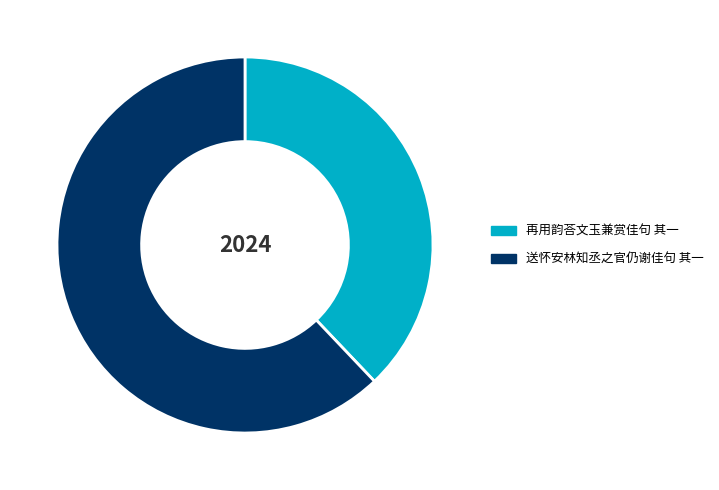

What is the smallest slice in the pie chart?

再用韵荅文玉兼赏佳句 其一